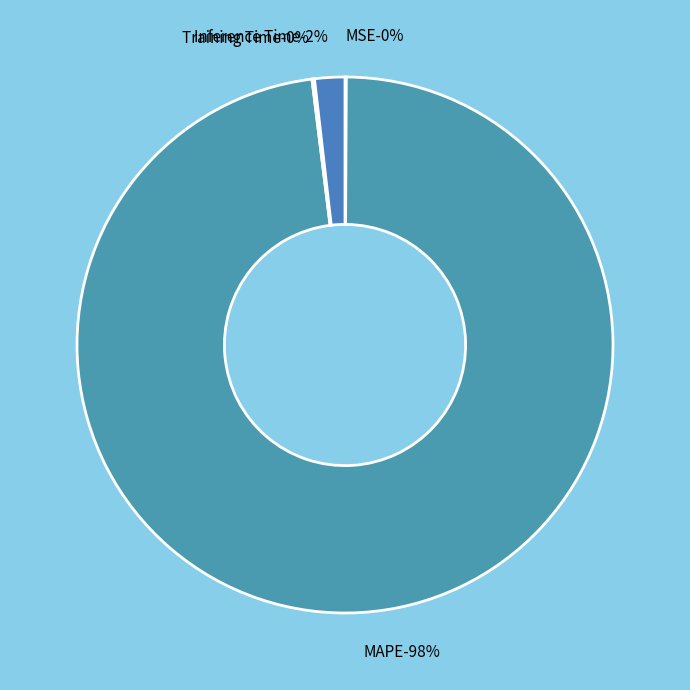

What portion of the pie excludes Inference Time?

98.2%